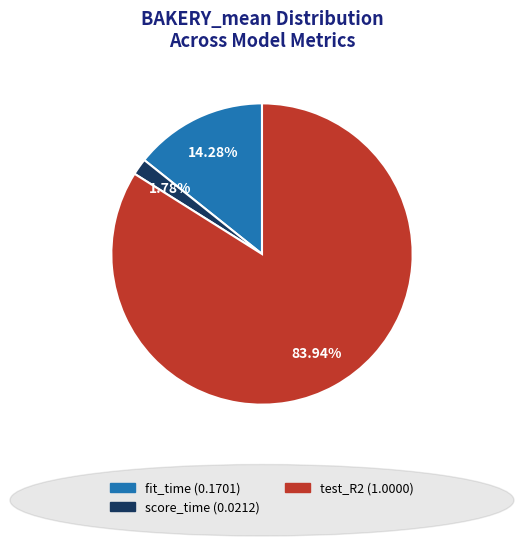

Does any single category account for the majority?

Yes